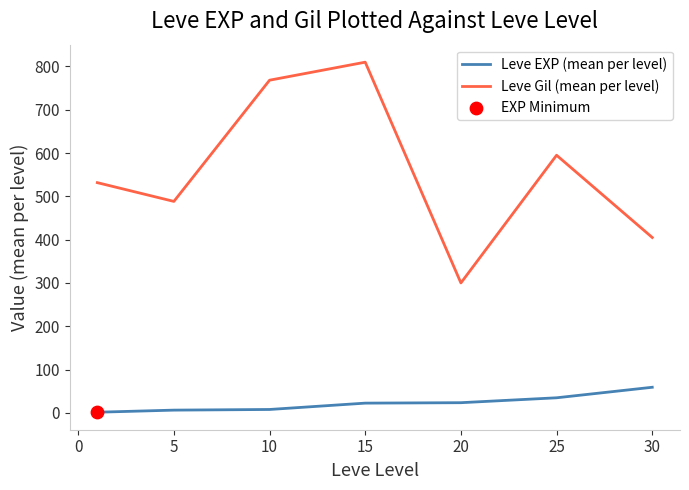

Which series has the largest range (max minus min)?

Leve Gil (mean per level)